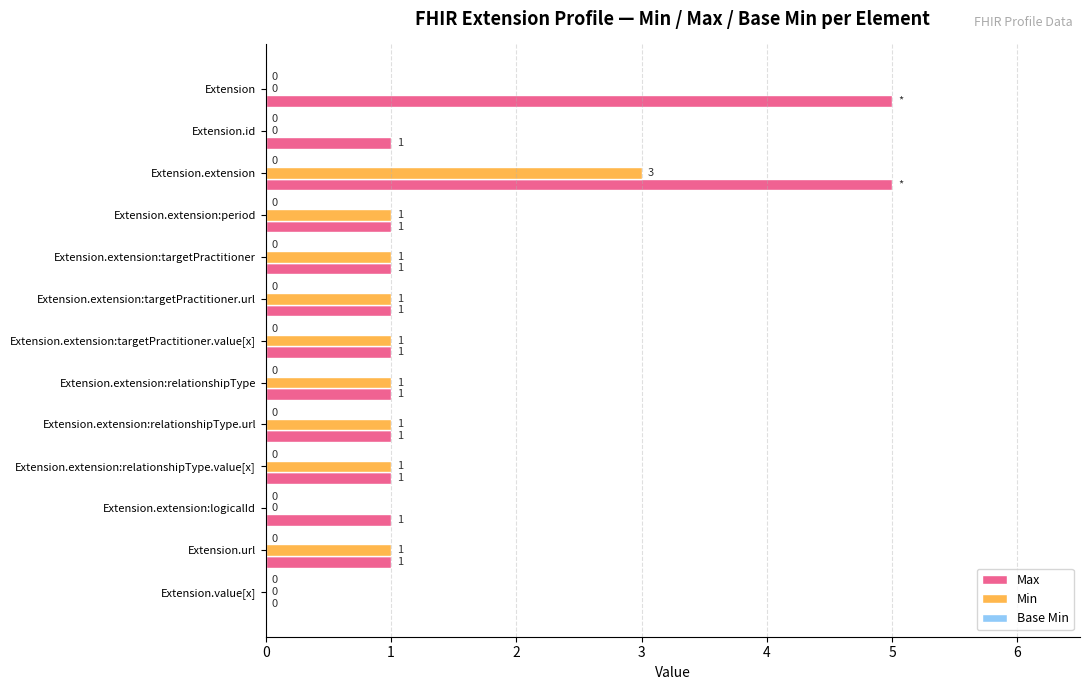

How many values in Max are above zero?

12